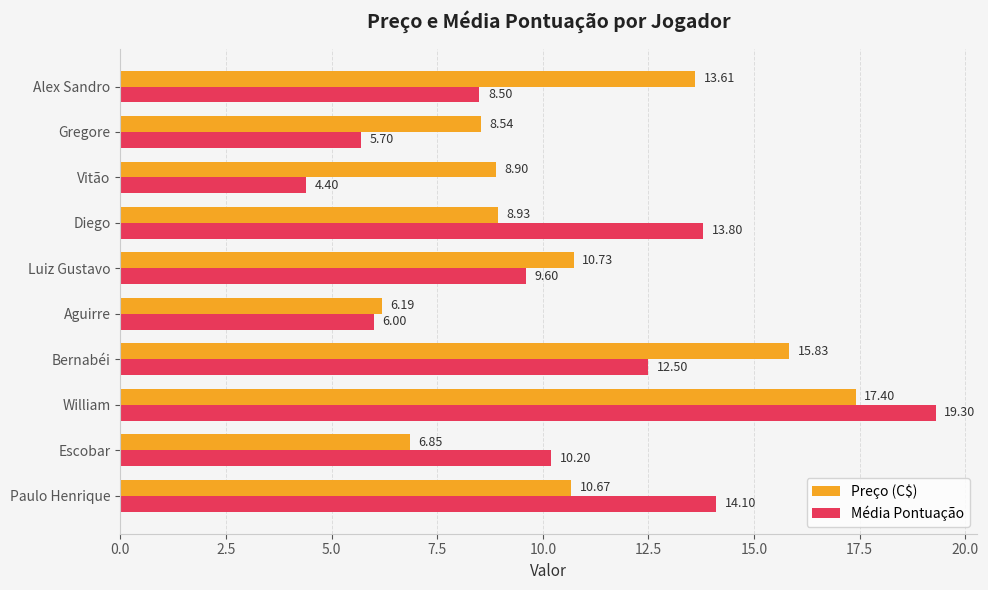

How many values in the Média Pontuação series are below 10?

5